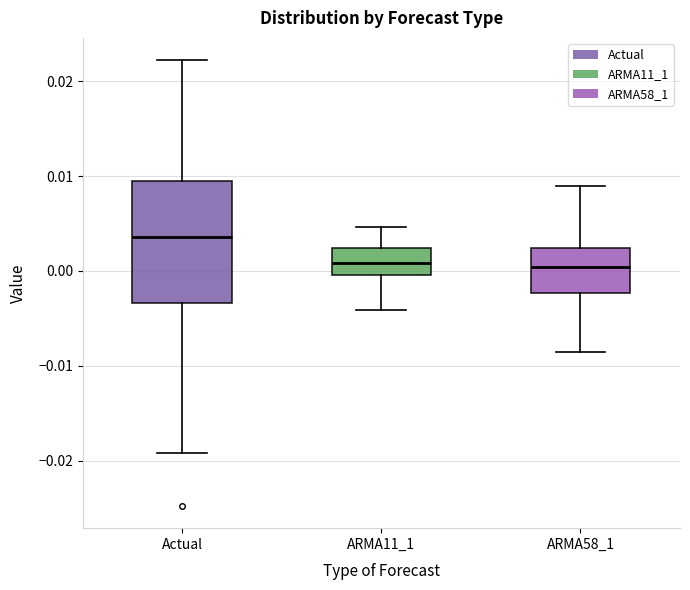

Reading left to right, transcribe this box plot: for each box, give where its median line is, the range the box spans, and where its two whiskers end, as read against the y-axis. The values are not printed on the chart, so give them approximately, as read against the axis.

Actual: median 0.004, box -0.003 to 0.009, whiskers -0.019 to 0.022
ARMA11_1: median 0.001, box 0.000 to 0.002, whiskers -0.004 to 0.005
ARMA58_1: median 0.000, box -0.002 to 0.002, whiskers -0.009 to 0.009